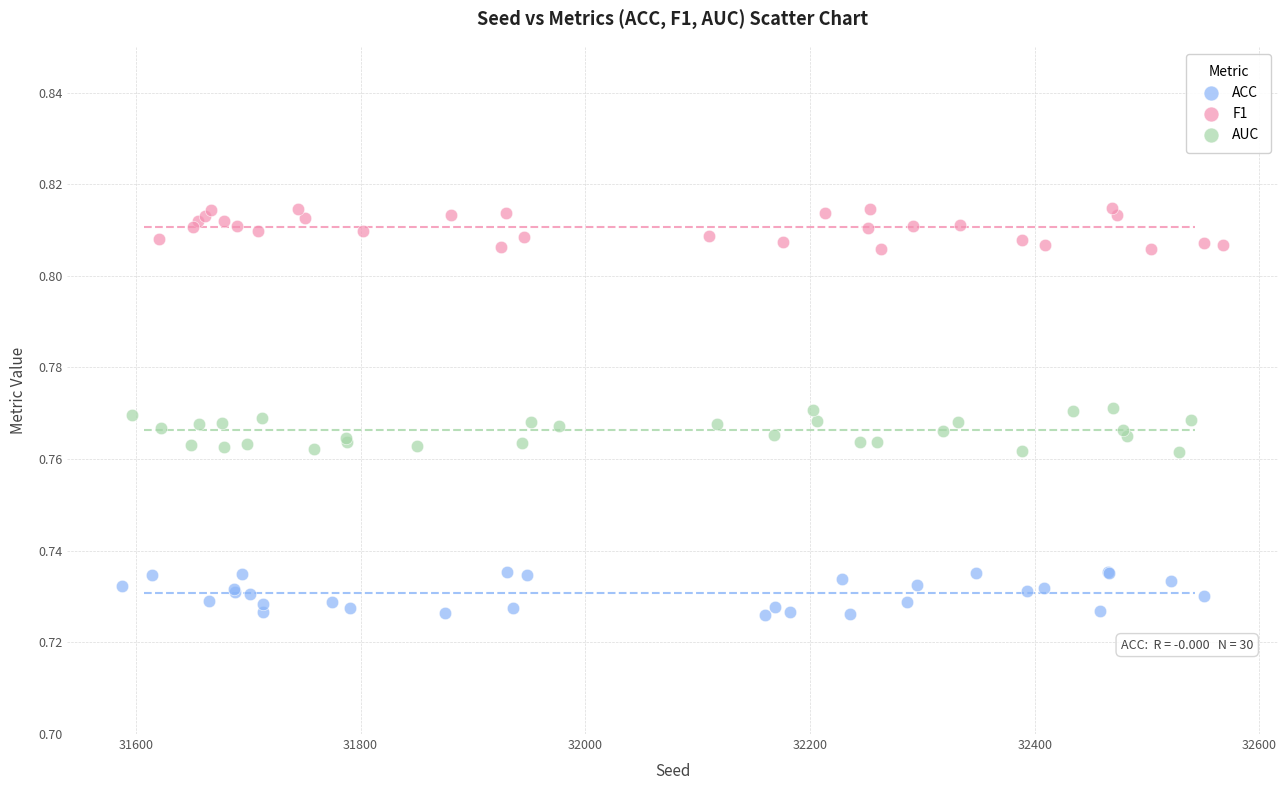

Which series reaches the minimum Y coordinate?

ACC